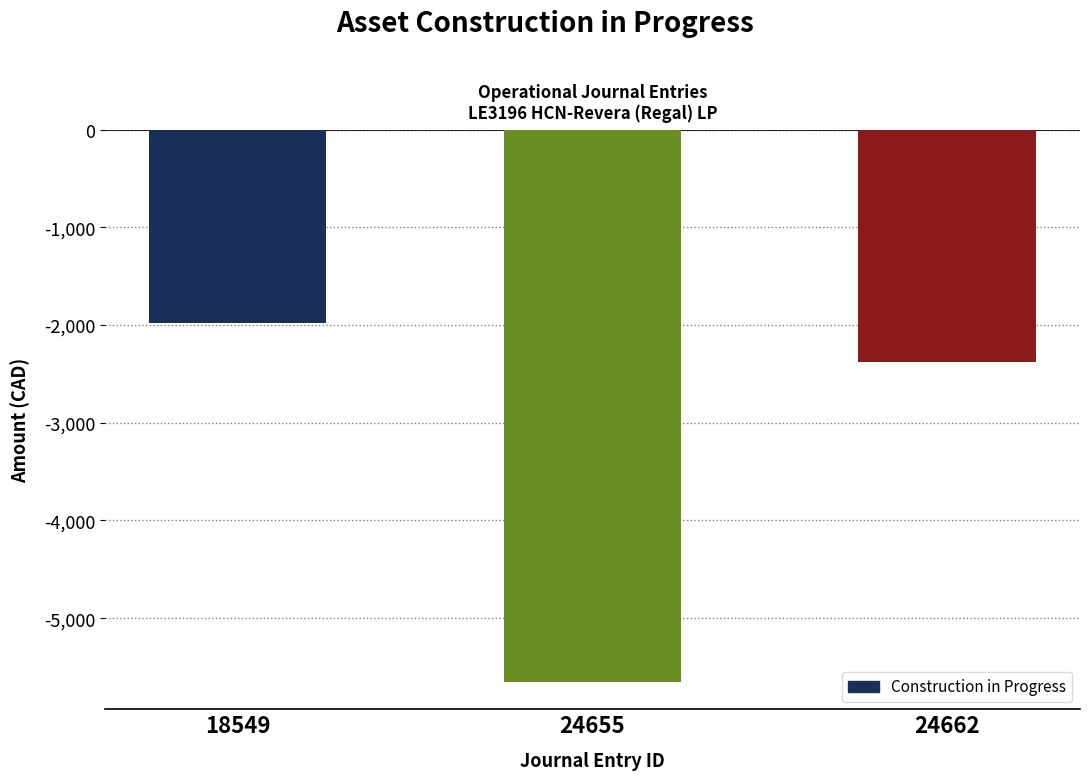

Where does the data first go above -2375?

18549